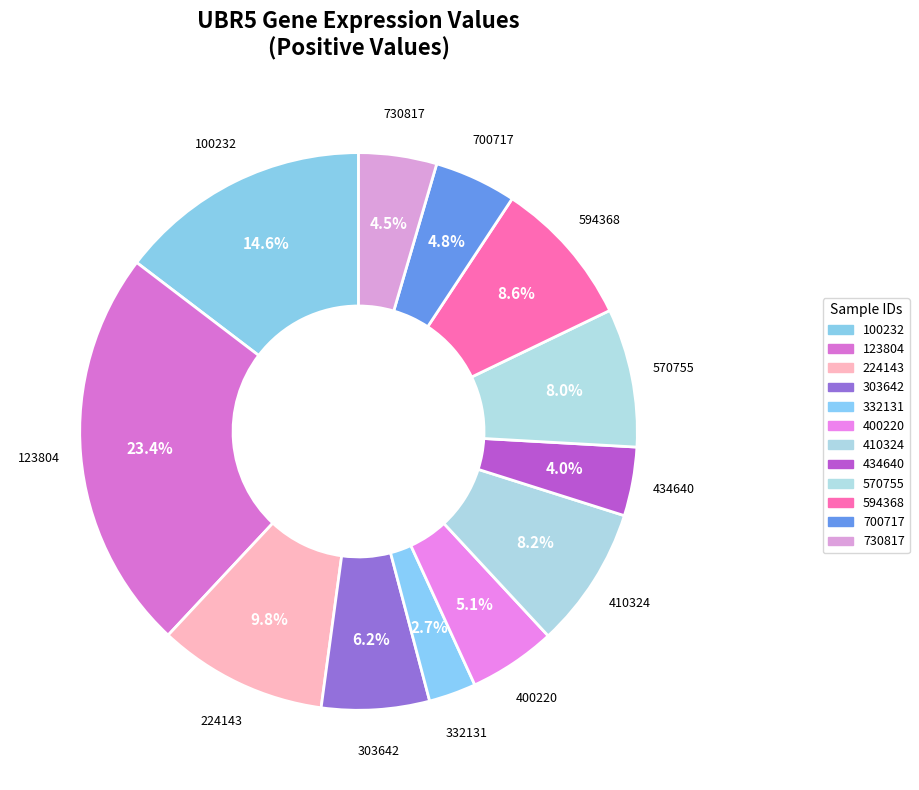

How many segments does this pie chart have?

12